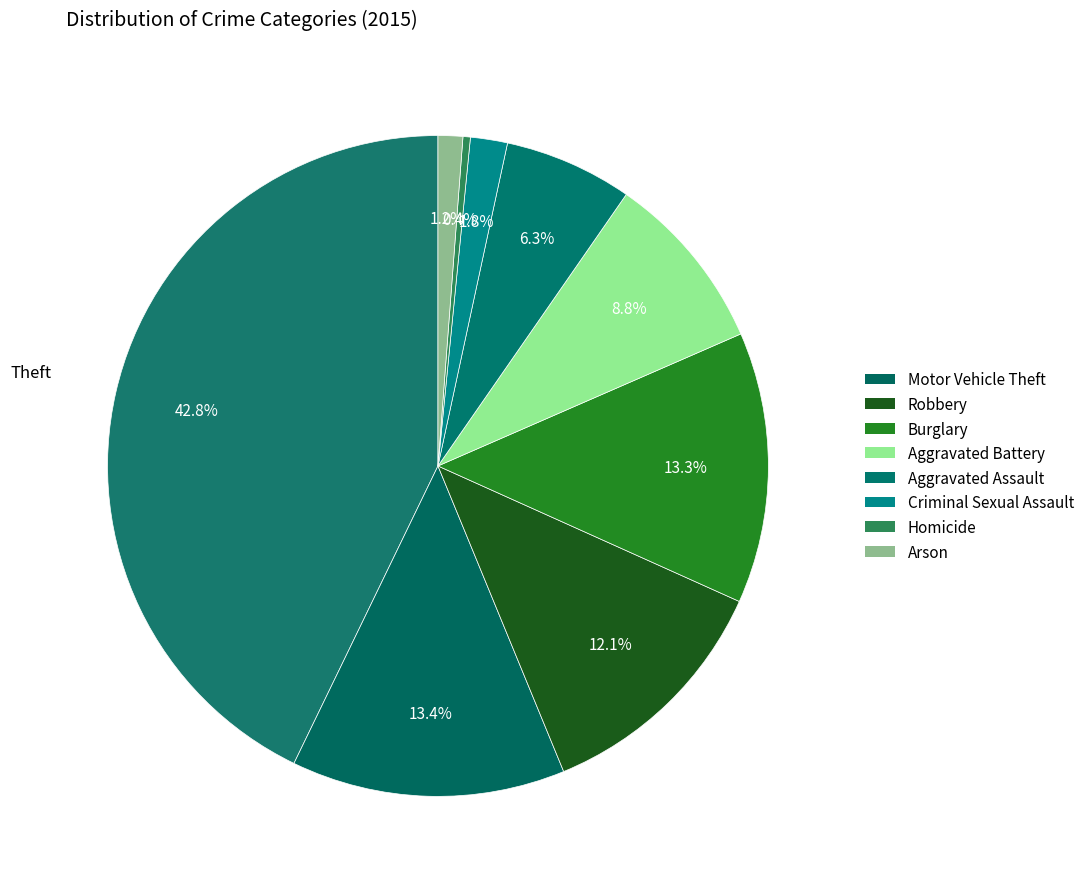

Which category has the biggest portion of the pie?

Theft